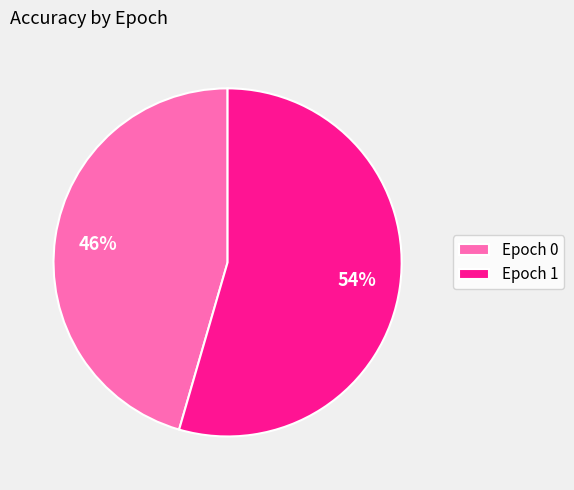

Which slice represents more than half of the pie?

Epoch 1